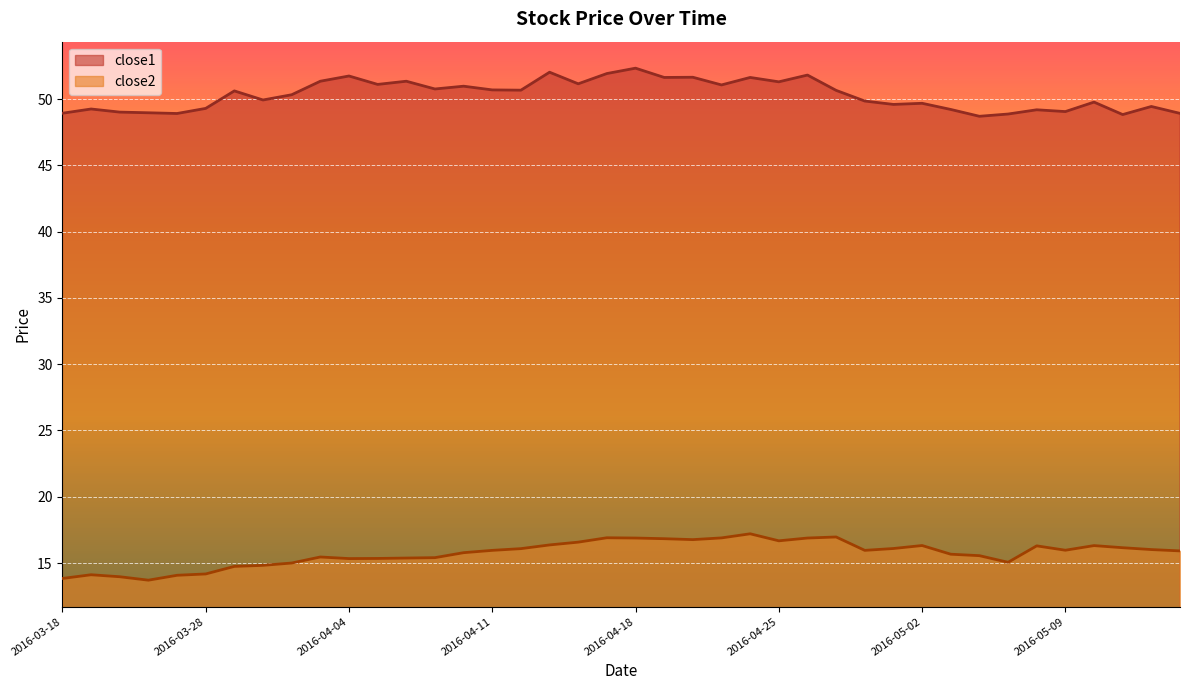

Which series has the largest total across all categories?

close1